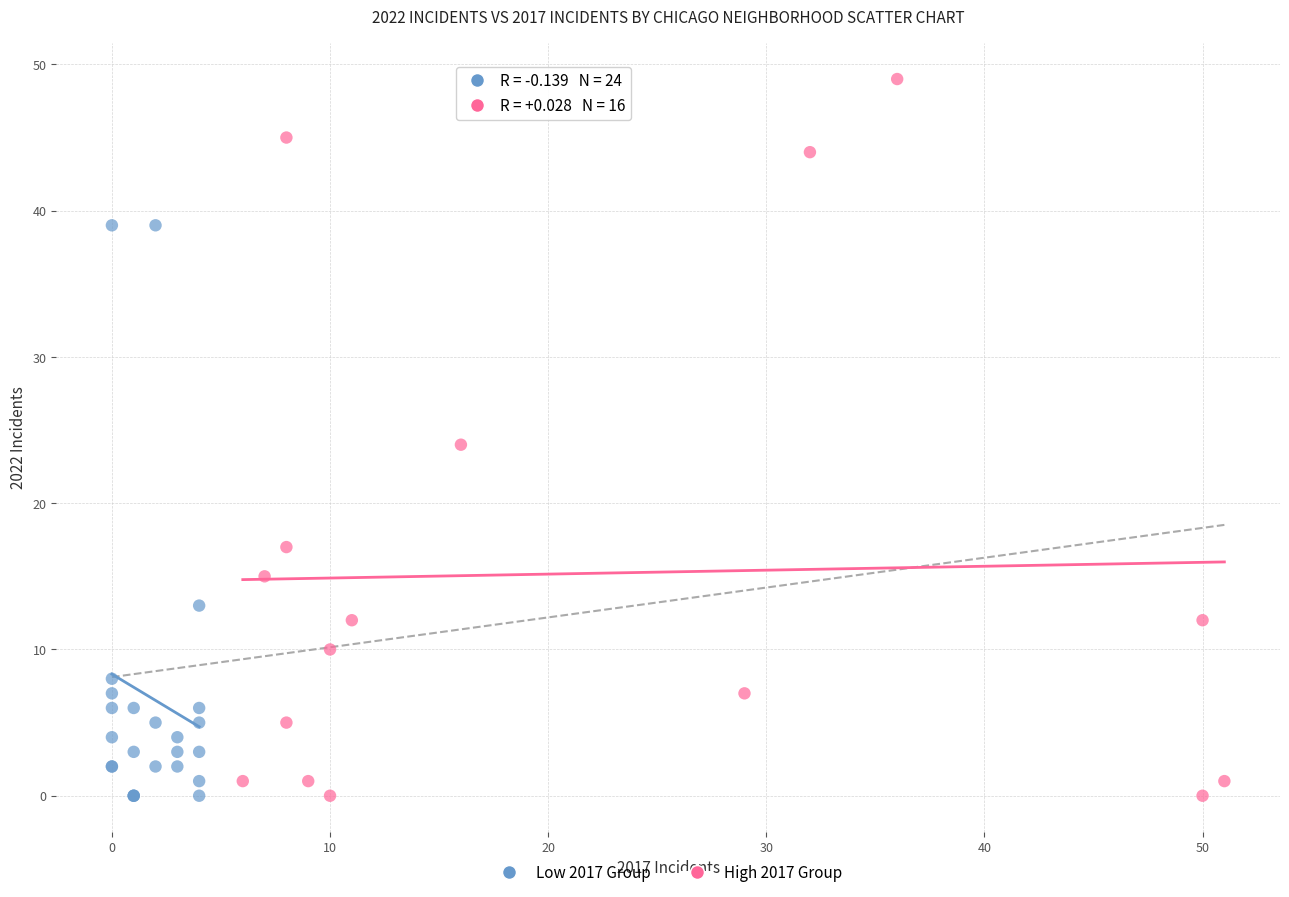

Which series has the largest Y range (max minus min)?

High 2017 Group